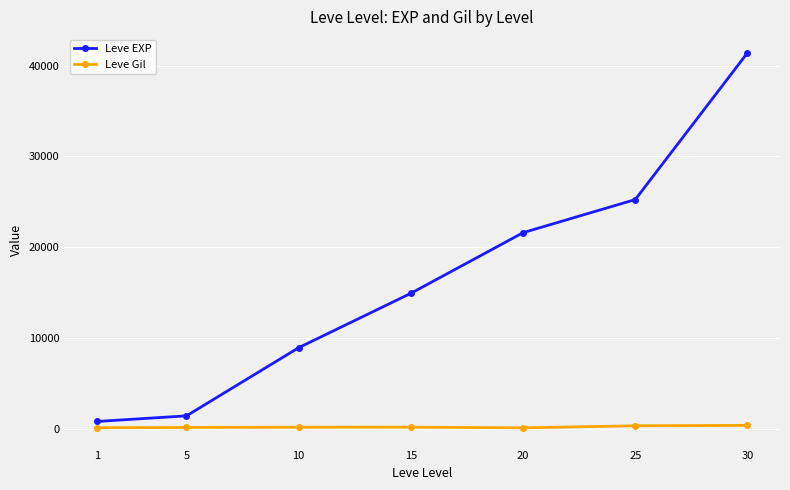

What is the total value across all series at 15?

15092